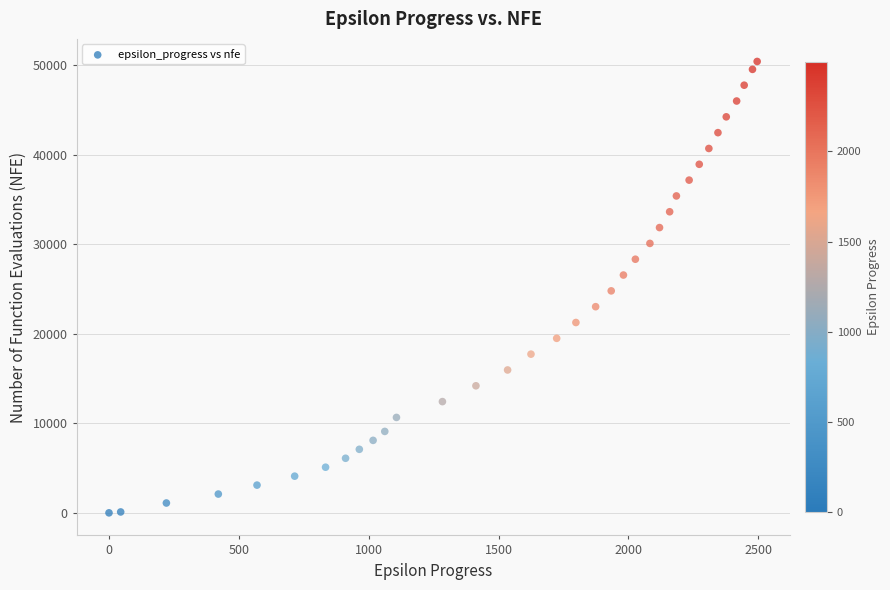

What is the range of X values (max minus min)?

2496